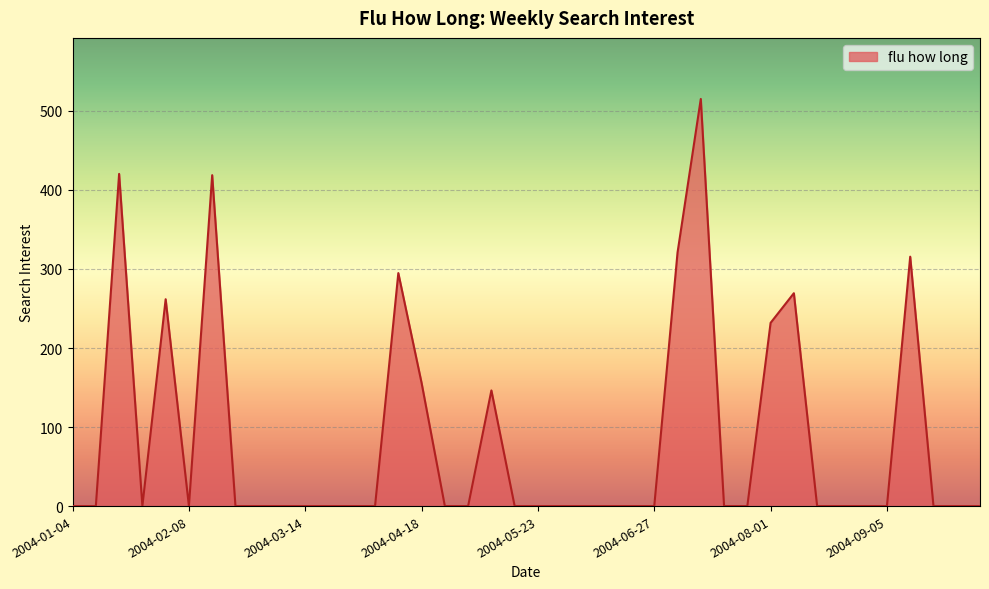

What is the maximum value shown in the chart?

515.1